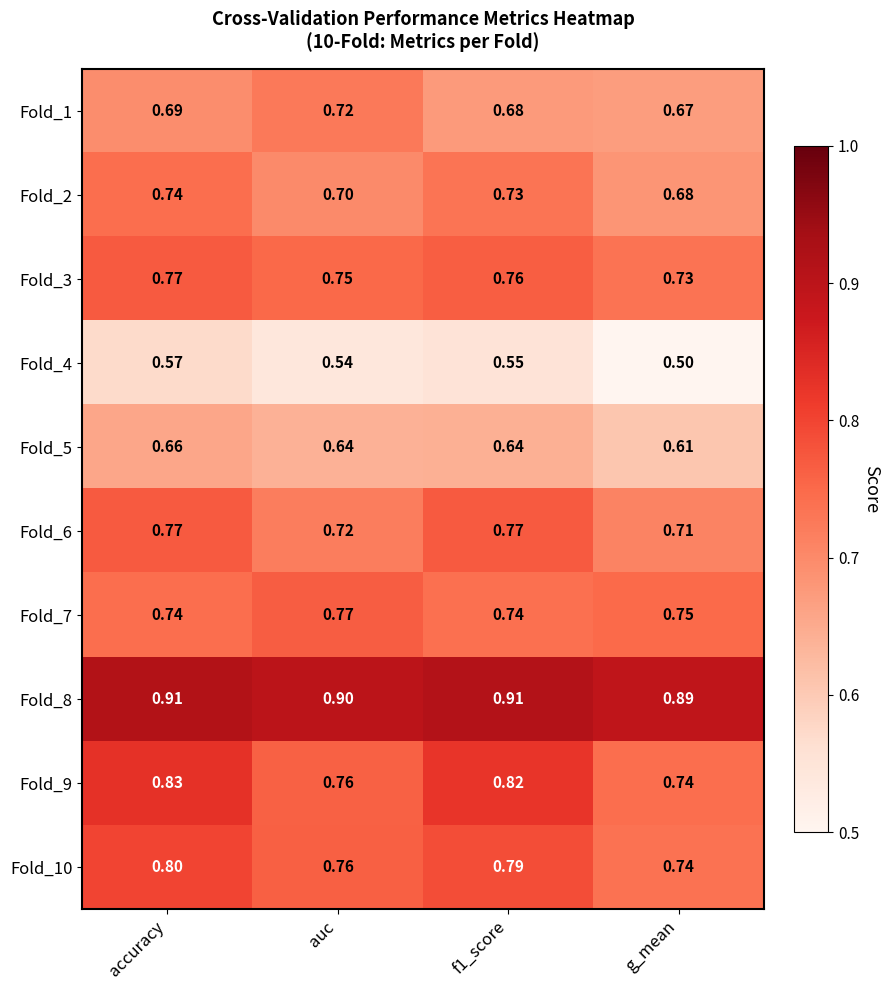

At how many categories does at least one series exceed 0?

4